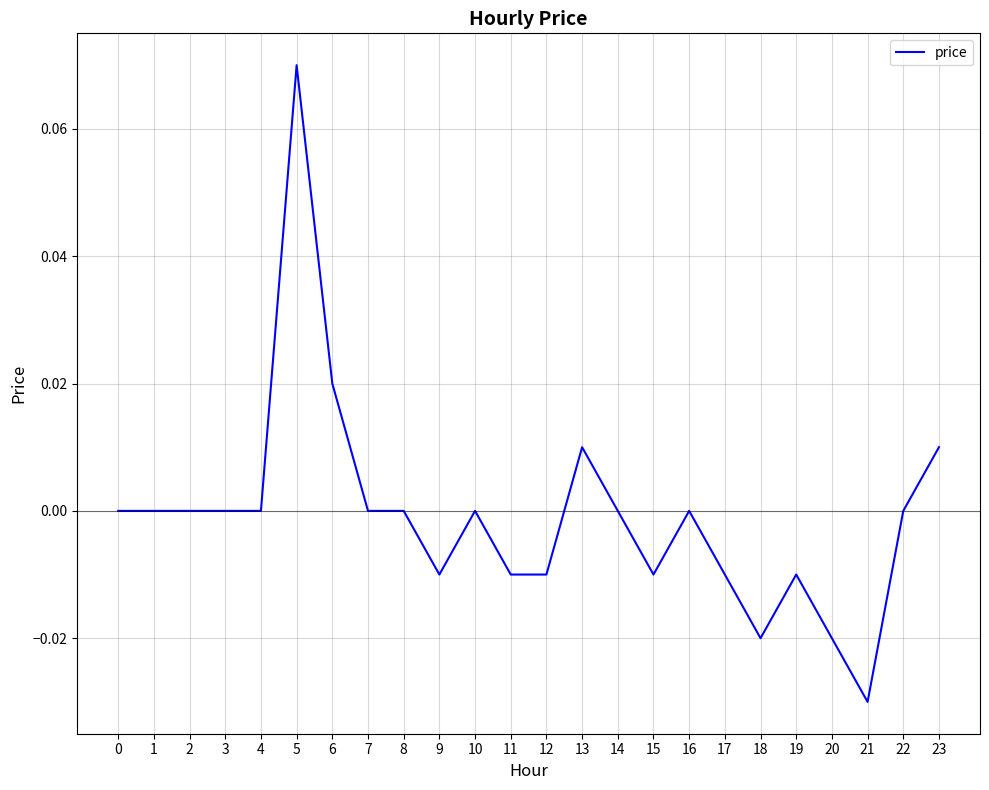

Which category has the highest value across all series?

5